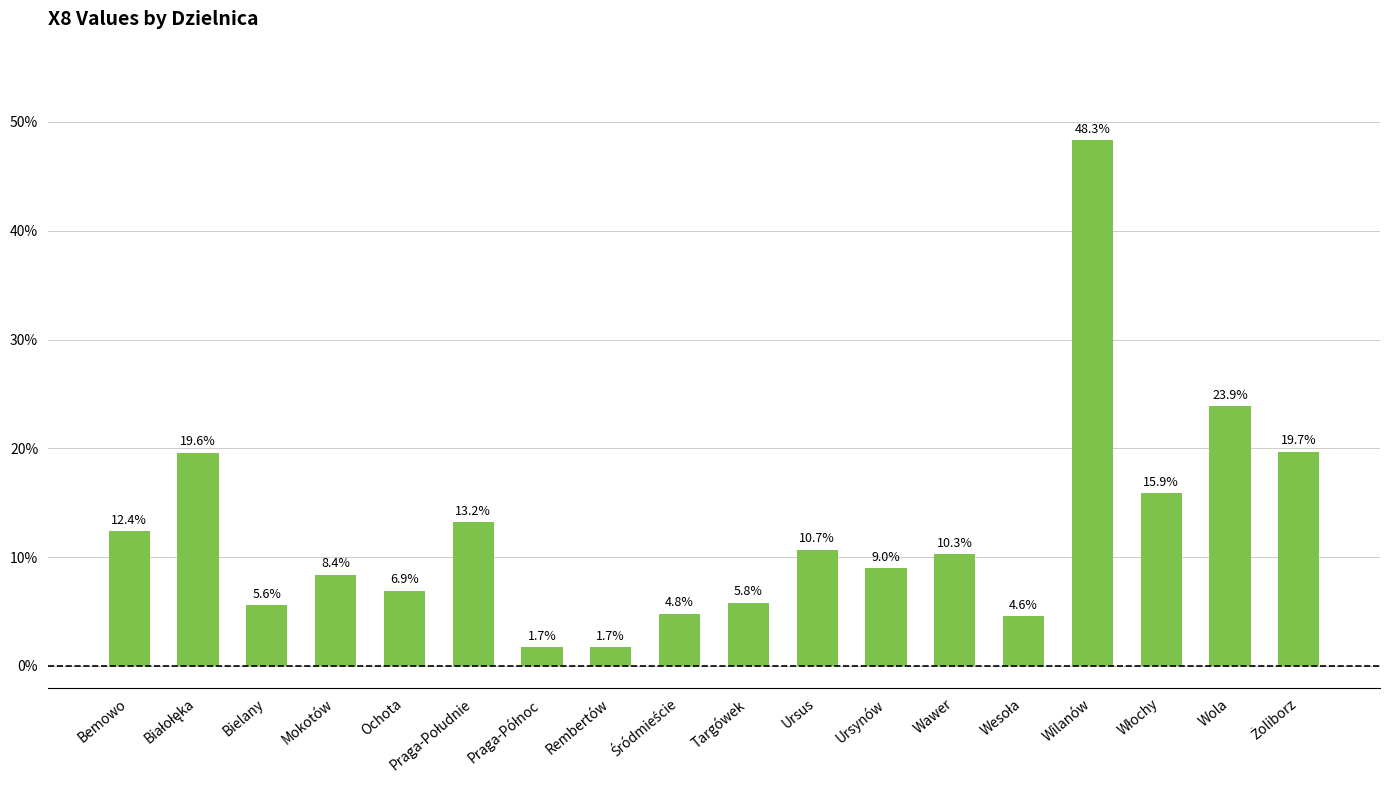

The value at Mokotów is 8.4. True or false?

True